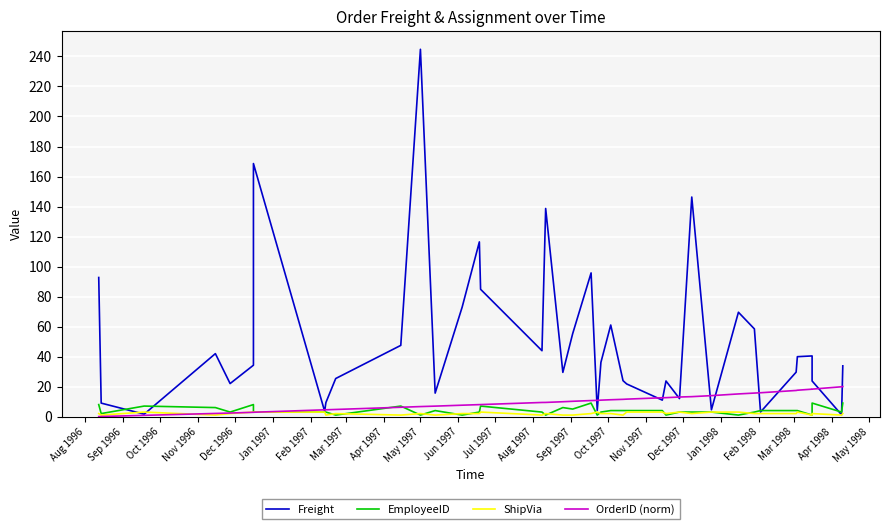

How many ShipVia values are between 1 and 3?

40